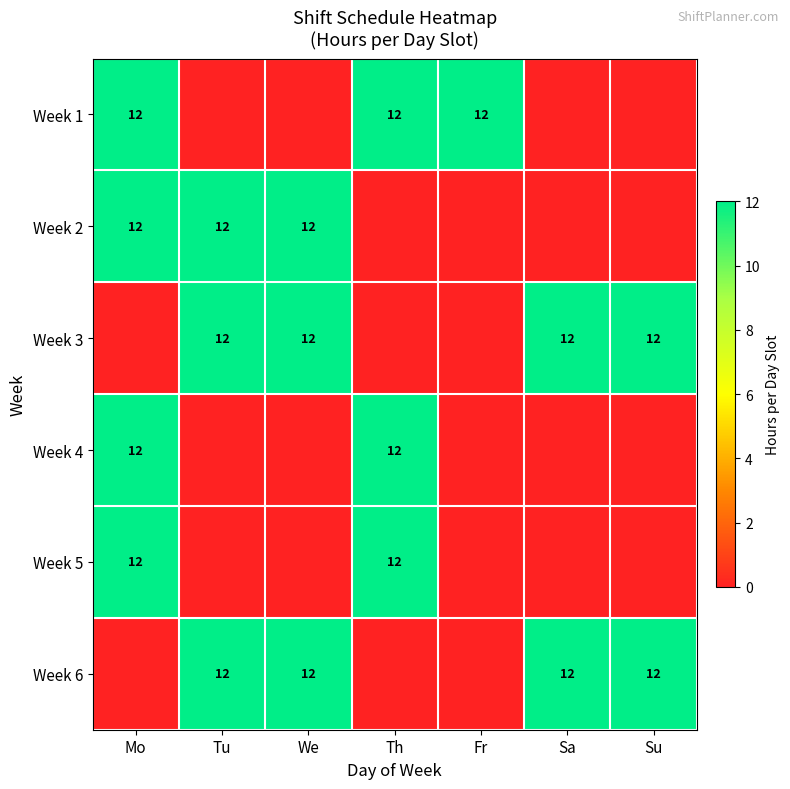

What is the greatest value displayed?

12